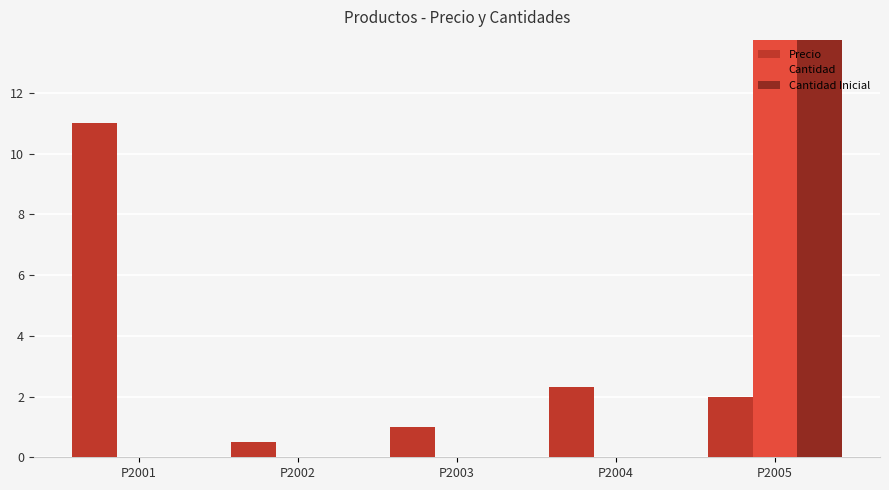

Is the value of Cantidad at P2002 greater than the value of Precio at P2005?

No